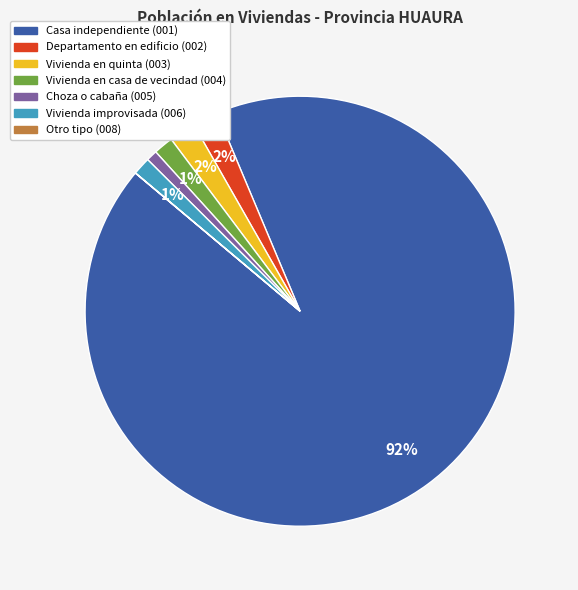

To the nearest percent, what portion does Vivienda improvisada (006) represent?

1%